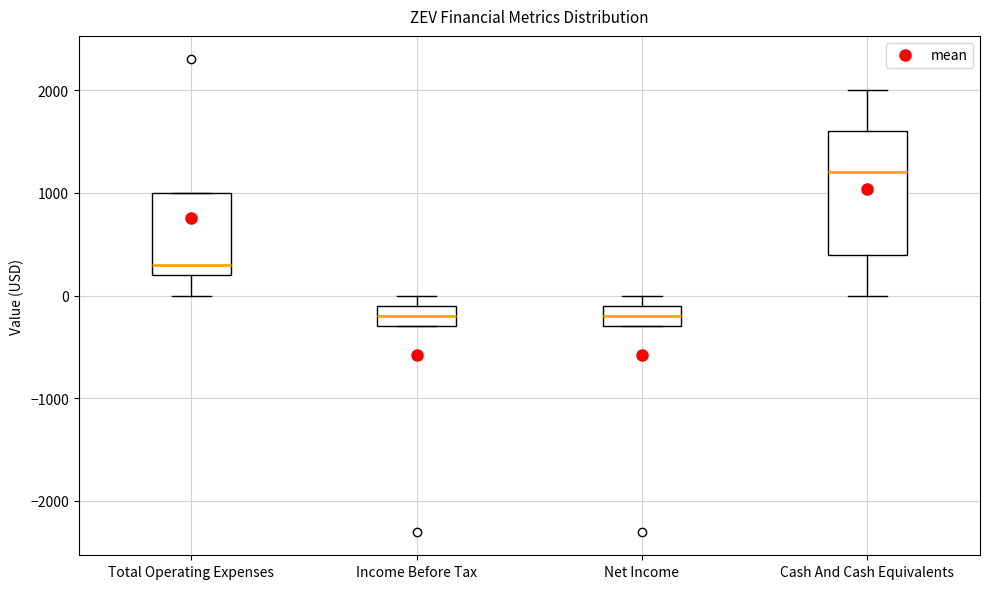

Reading left to right, transcribe this box plot: for each box, give where its median line is, the range the box spans, and where its two whiskers end, as read against the y-axis. The values are not printed on the chart, so give them approximately, as read against the axis.

Total Operating Expenses: median 300, box 200 to 1000, whiskers 0 to 1000
Income Before Tax: median -200, box -300 to -100, whiskers -300 to 0
Net Income: median -200, box -300 to -100, whiskers -300 to 0
Cash And Cash Equivalents: median 1200, box 400 to 1600, whiskers 0 to 2000